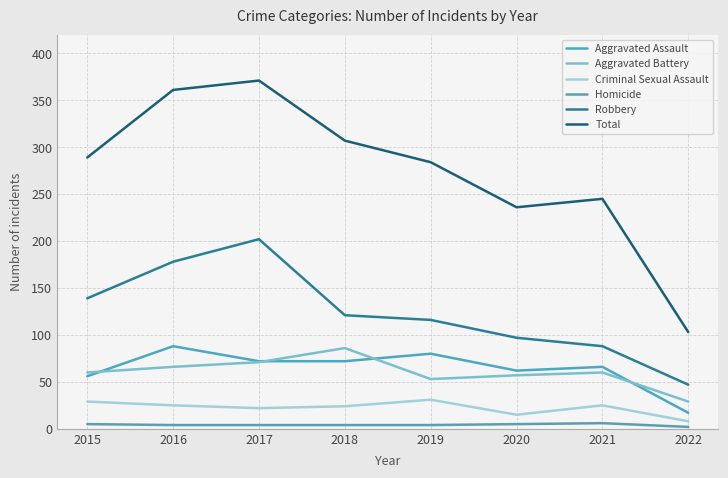

Is the value of Robbery at 2020 greater than the value of Aggravated Battery at 2015?

Yes